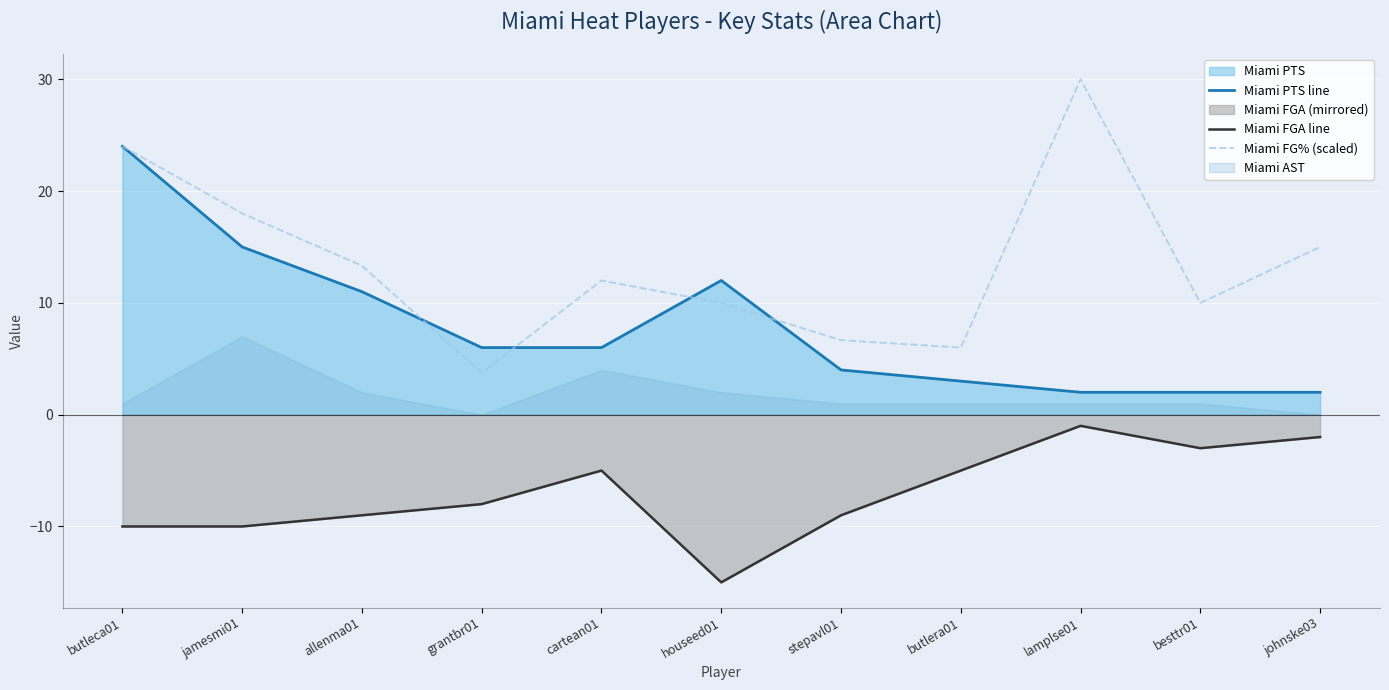

Rank the series by their maximum value, from lowest to highest.

Miami FGA line, Miami PTS line, Miami FG% (scaled)